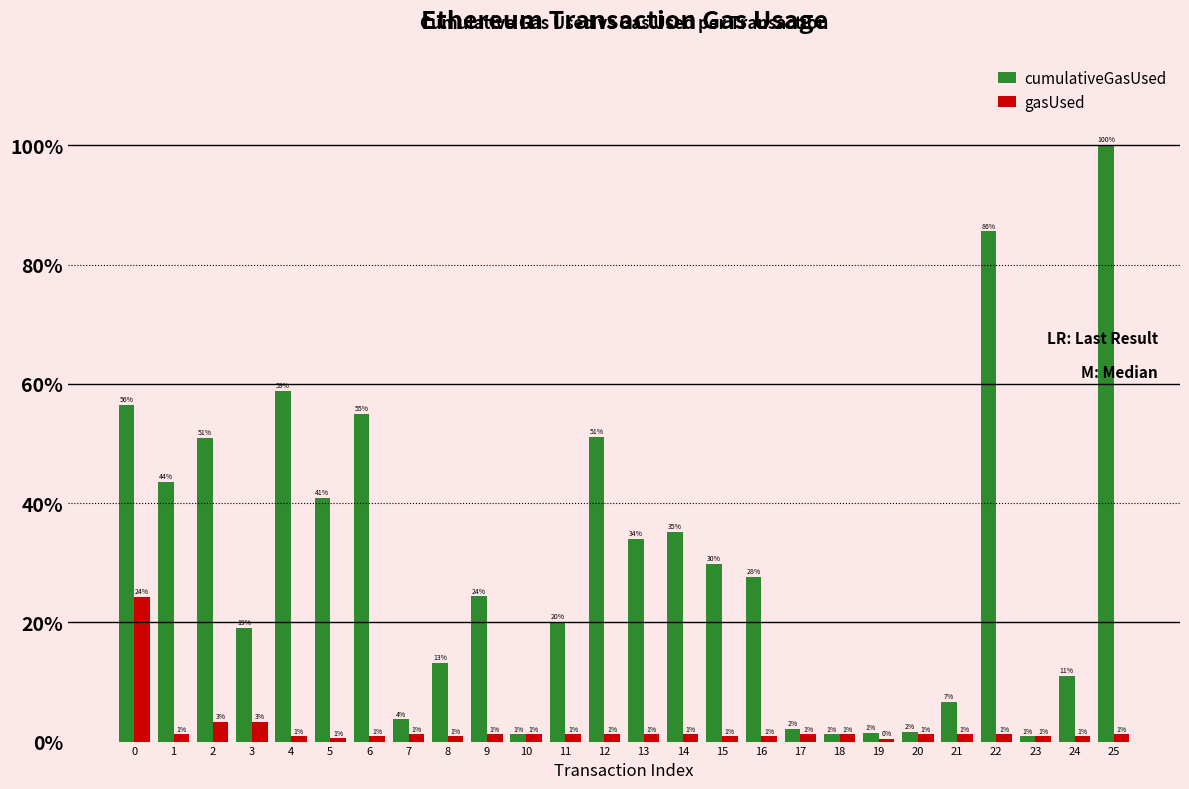

Does the chart contain any negative values?

No